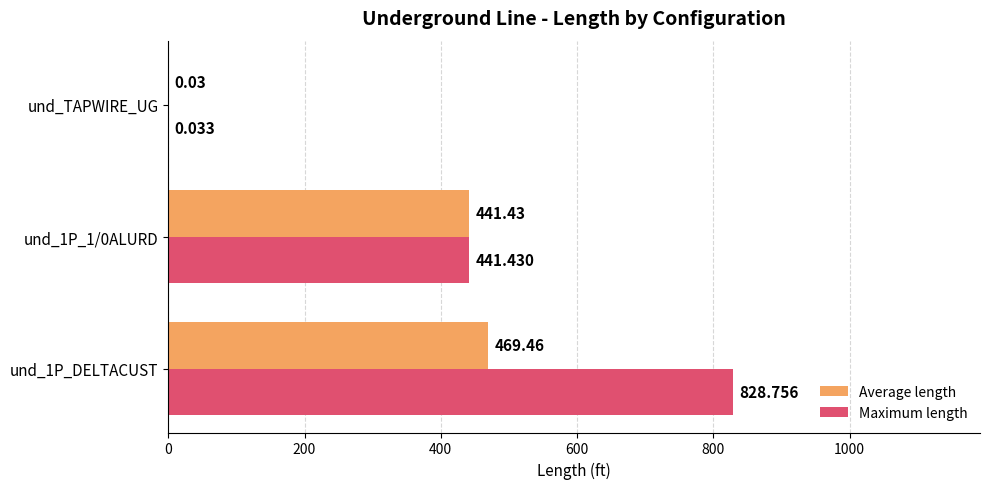

What is the greatest value displayed?

828.8